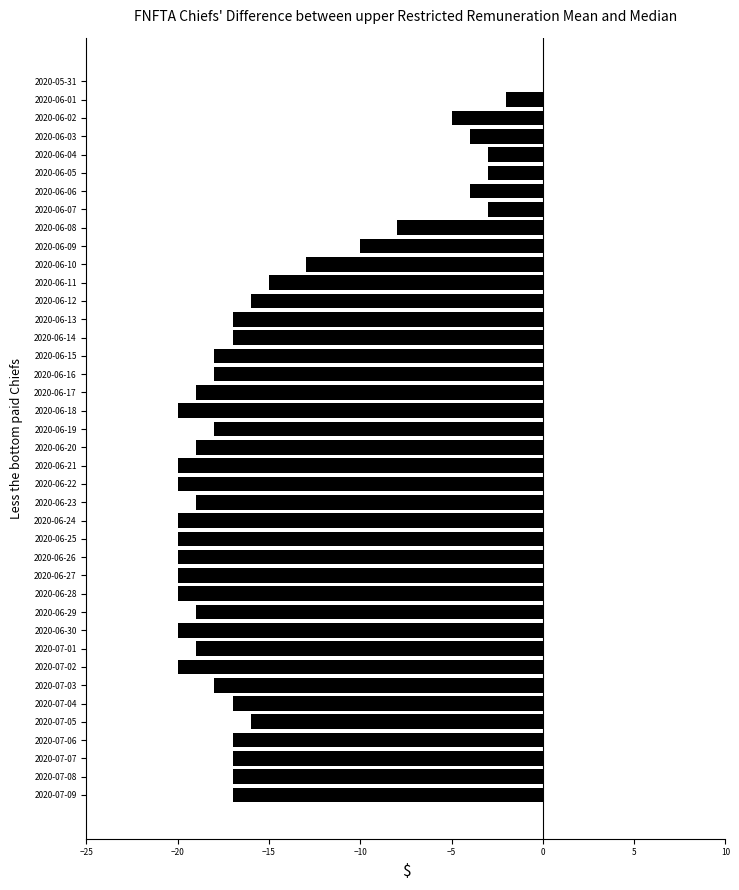

What is the average value?

-15